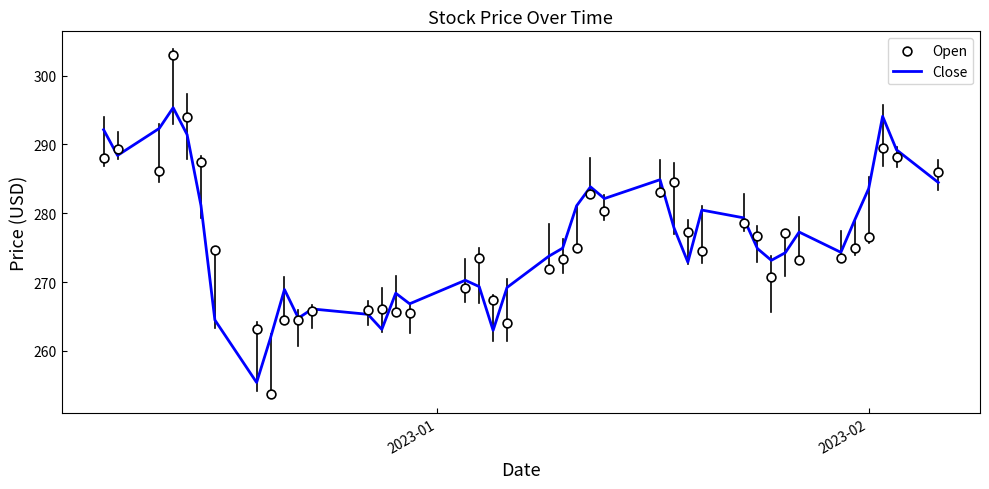

At how many categories does at least one series exceed 293?

3